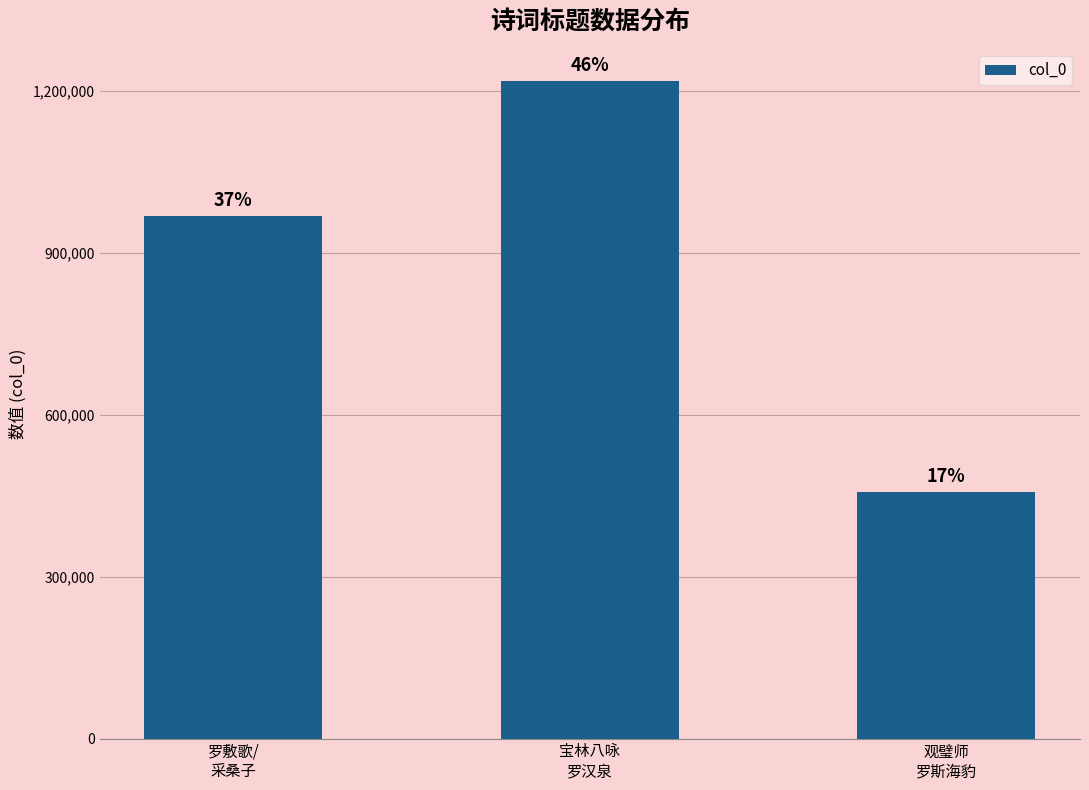

How many bars are there in total?

3